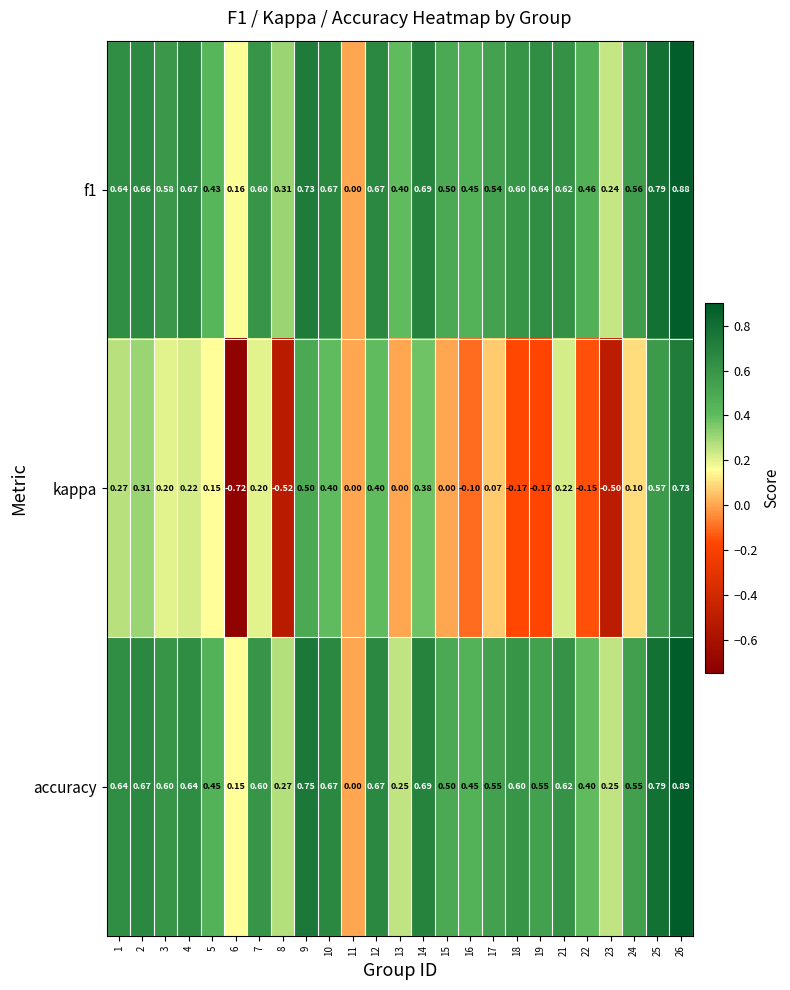

Is the value of kappa at 5 greater than the value of accuracy at 9?

No